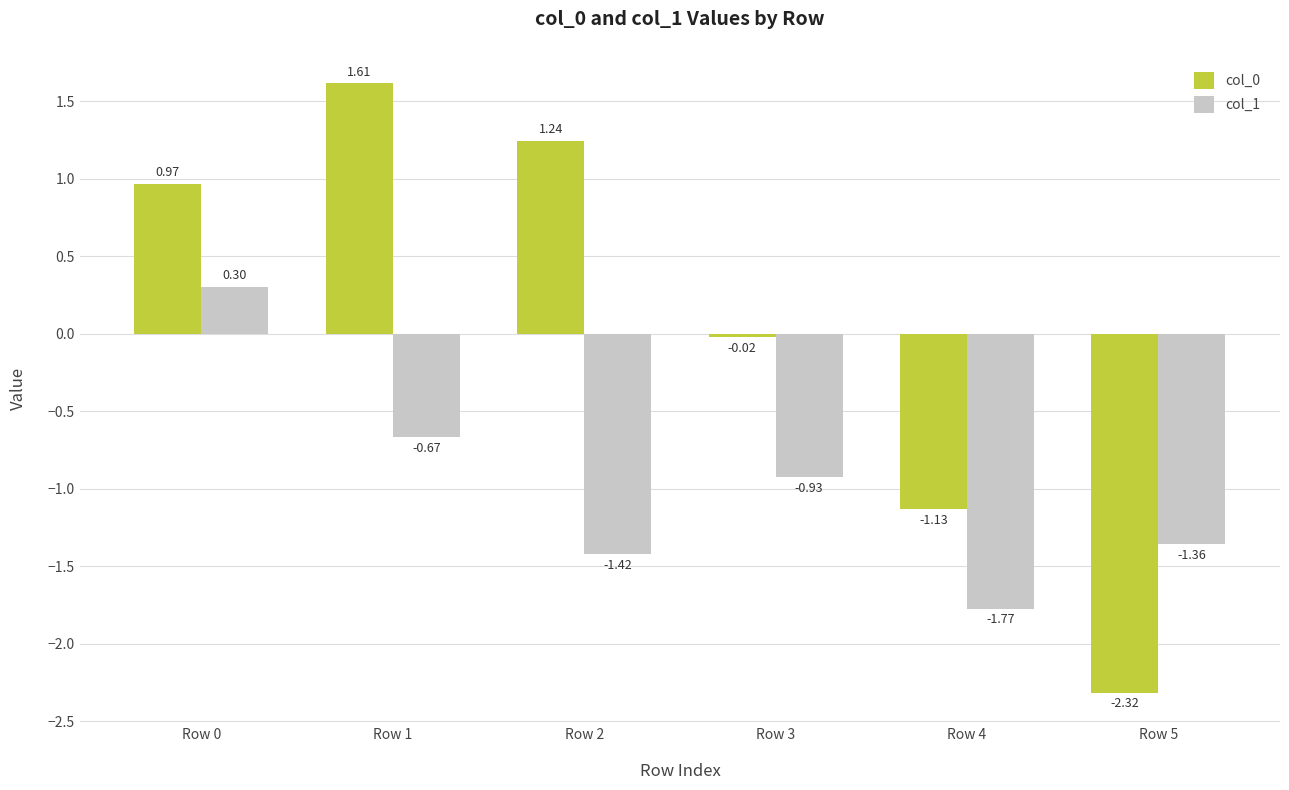

What is the average value of the col_1 series?

-1.0